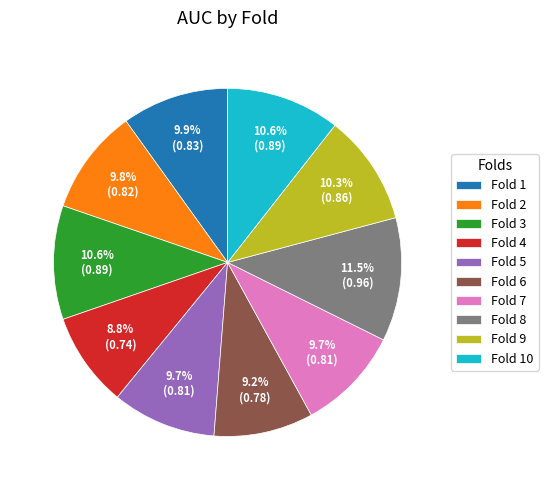

To the nearest percent, what portion does Fold 10 represent?

11%